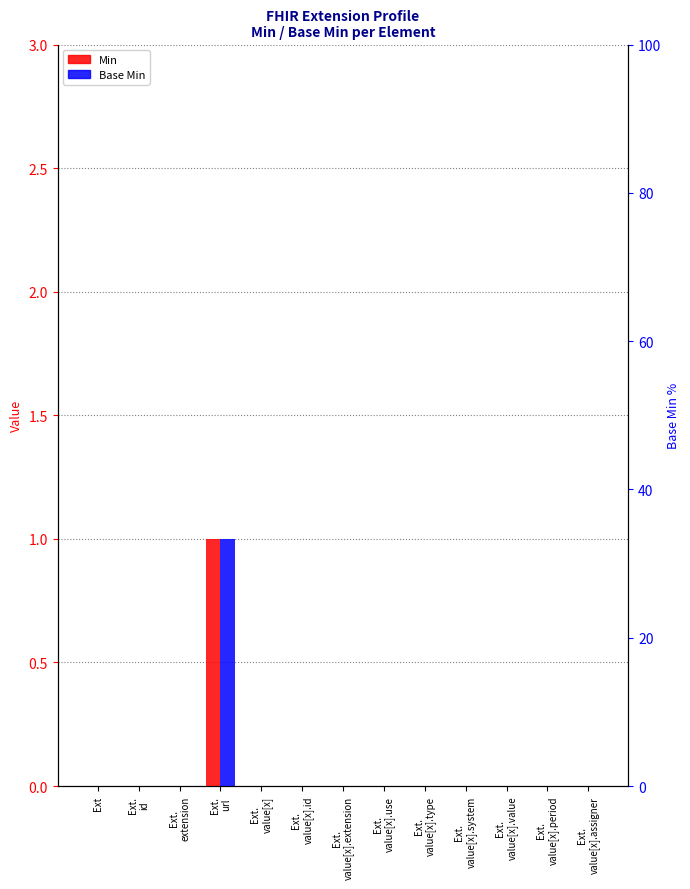

Which series has the widest spread of values?

Min